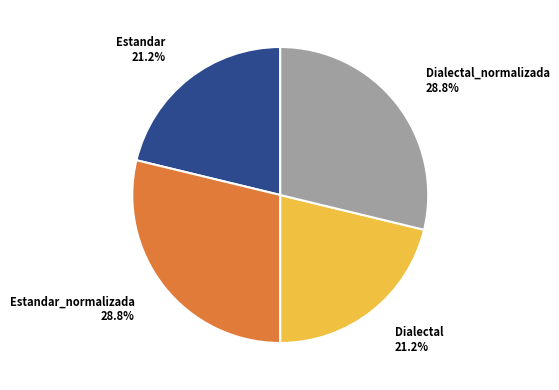

The Dialectal slice represents 14% of the pie. True or false?

False